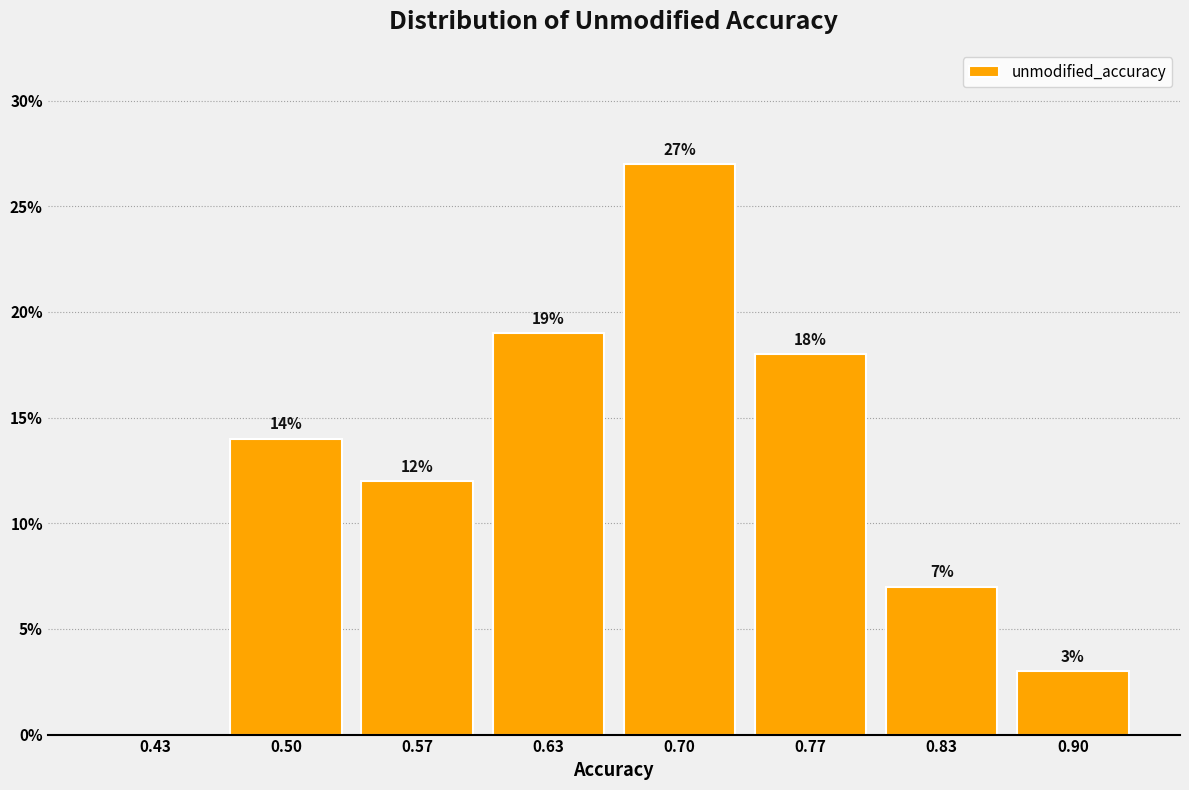

Over which range of the x-axis is the bar tallest?

0.67 to 0.73